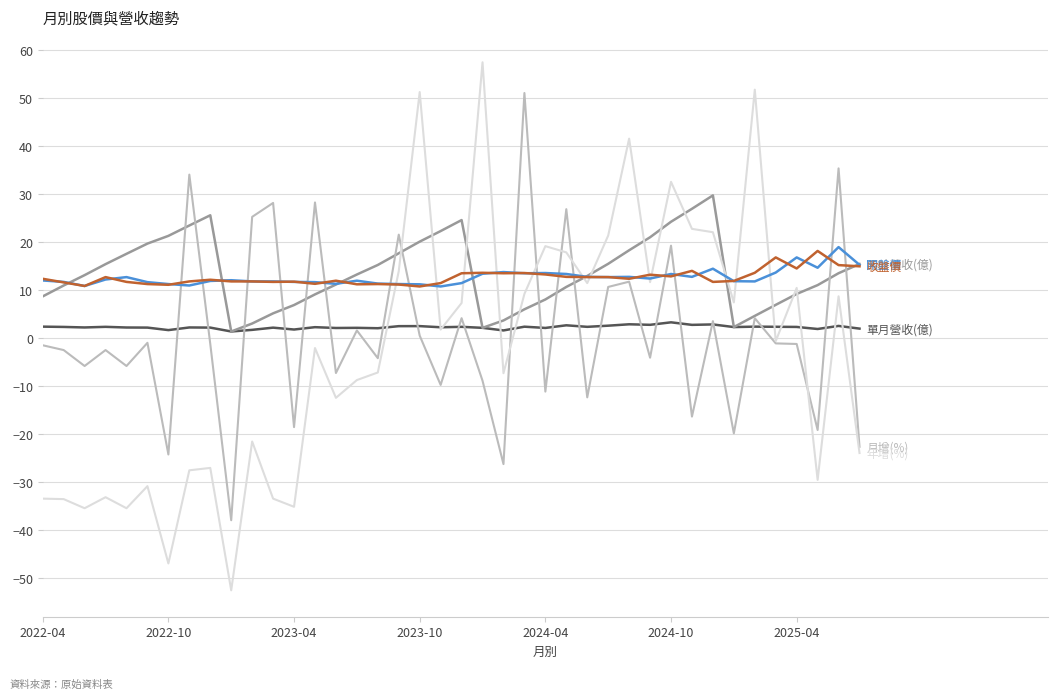

What is the greatest value displayed?

57.4